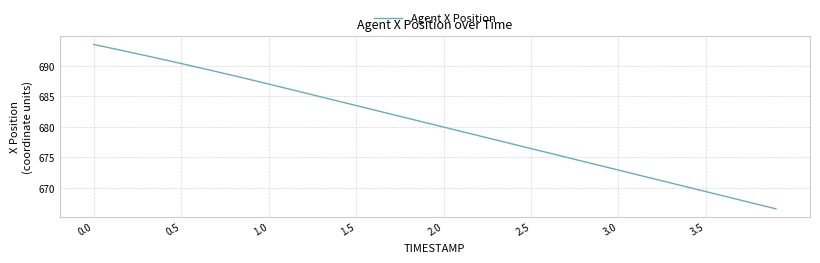

Reading left to right, list all the values displayed in this chart.

693.5	692.9	692.3	691.7	691.0	690.4	689.7	689.1	688.4	687.7	687.0	686.3	685.6	684.9	684.2	683.5	682.8	682.1	681.4	680.7	680.0	679.3	678.6	677.9	677.2	676.5	675.8	675.1	674.3	673.6	672.9	672.2	671.5	670.8	670.1	669.4	668.7	668.0	667.3	666.6